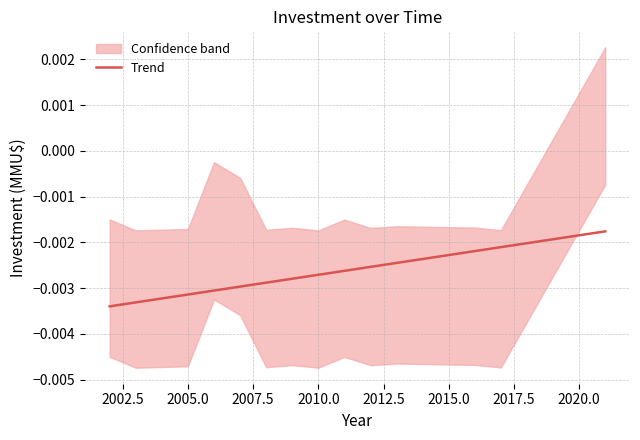

Does the chart display data point markers on the line(s)?

No